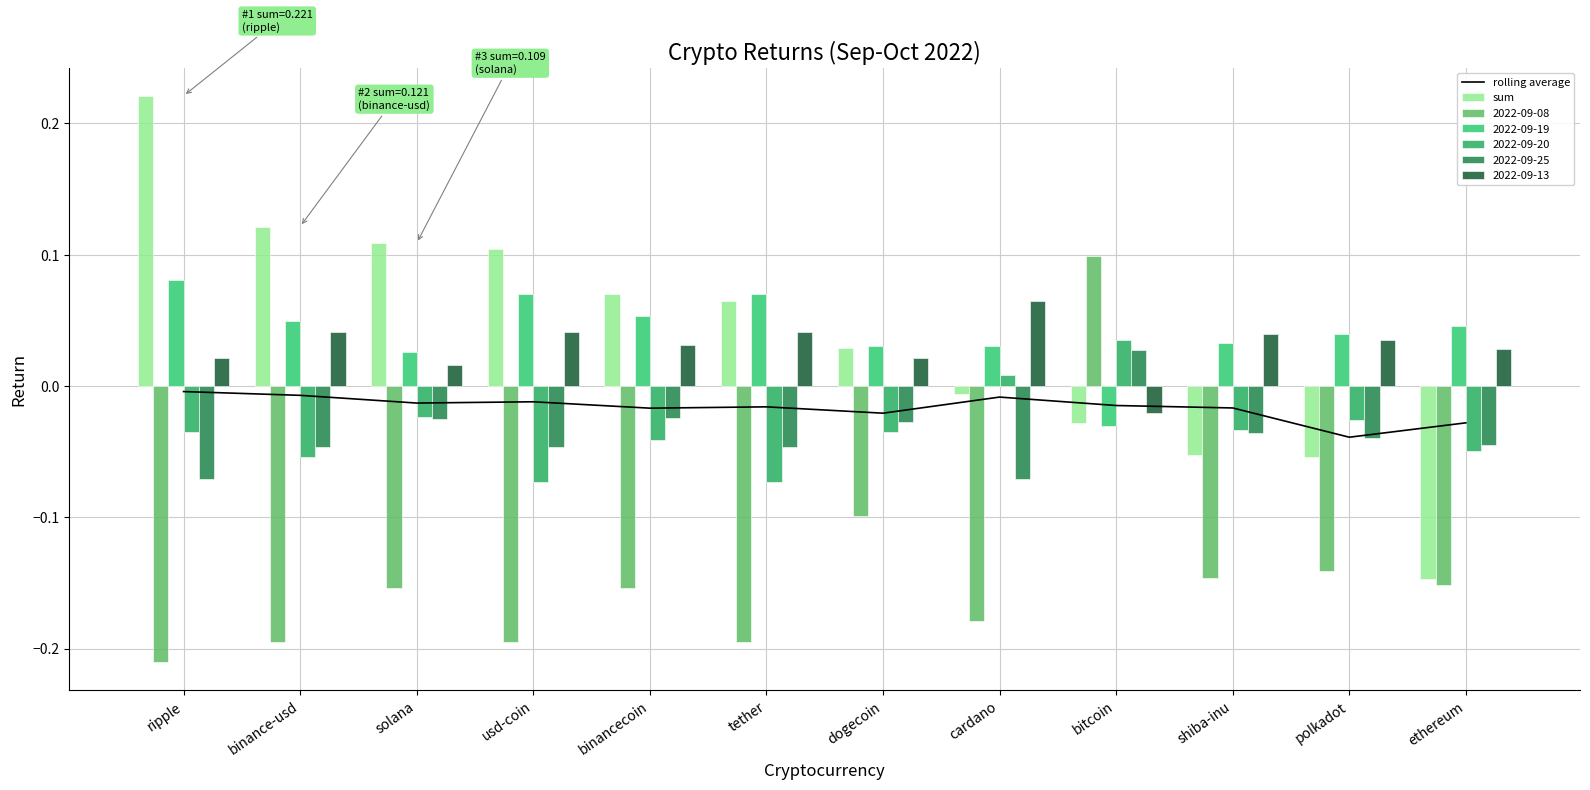

What is the sum of all rolling average values?

-0.2